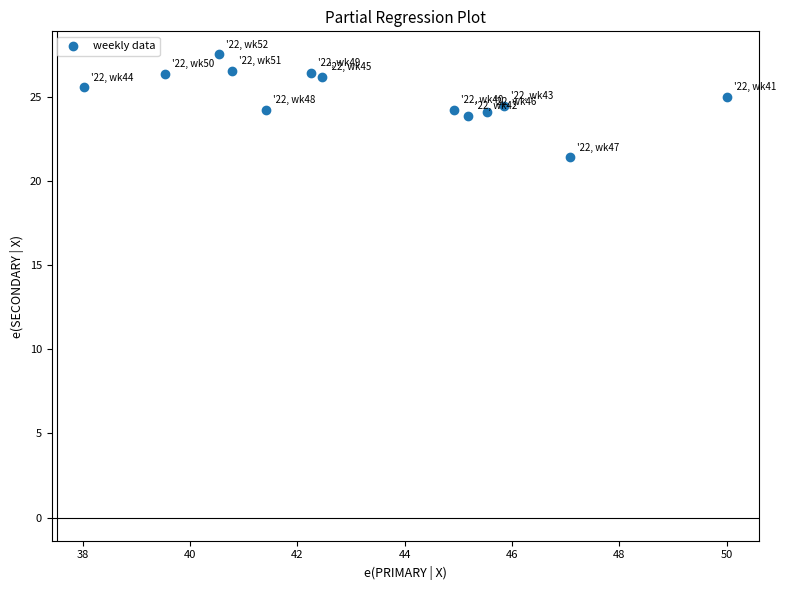

What is the range of X values (max minus min)?

12.0